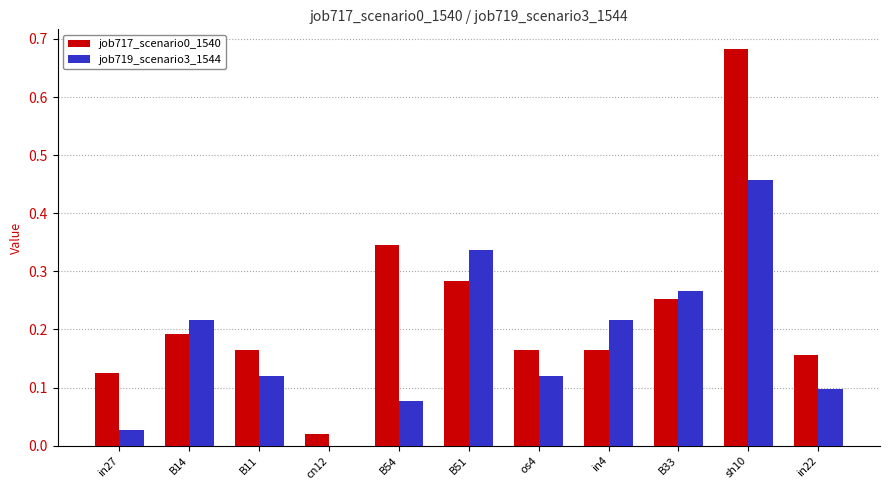

Is the value of job717_scenario0_1540 at B14 greater than the value of job719_scenario3_1544 at B33?

No